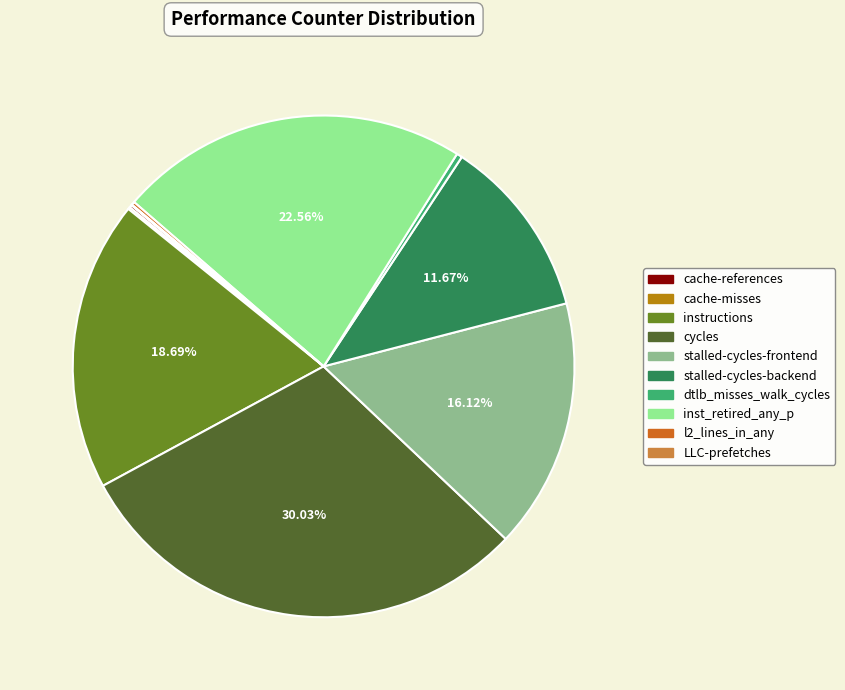

What is the largest slice in the pie chart?

cycles